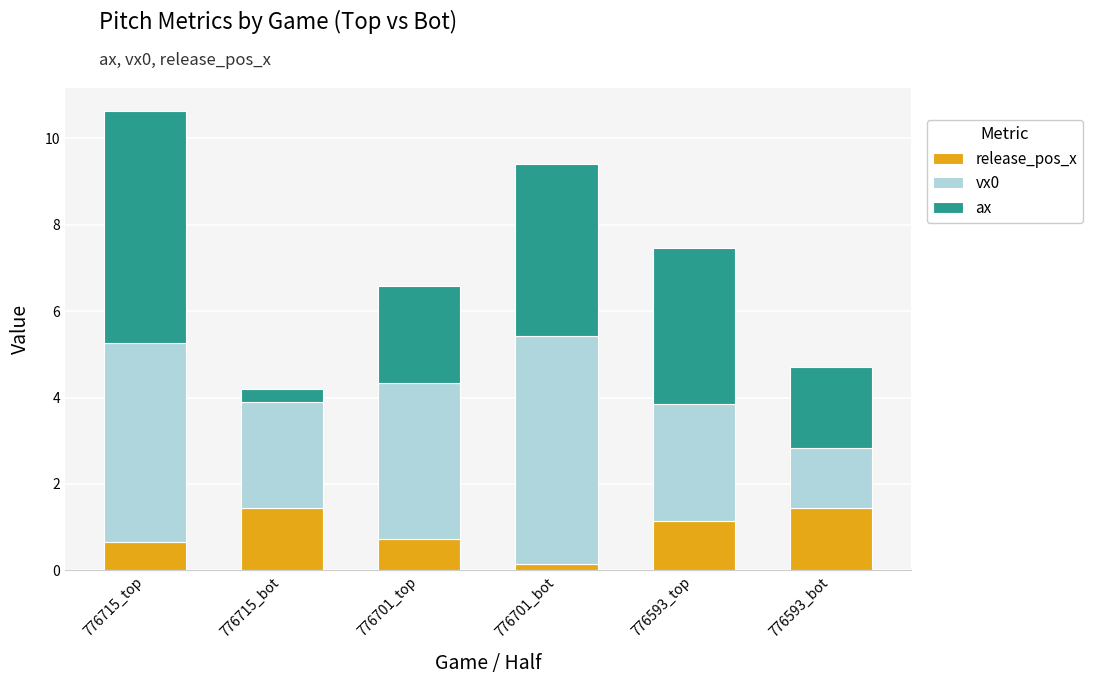

Reading right to left, transcribe the values for release_pos_x.

776593_bot=1.4	776593_top=1.2	776701_bot=0.1	776701_top=0.7	776715_bot=1.4	776715_top=0.7